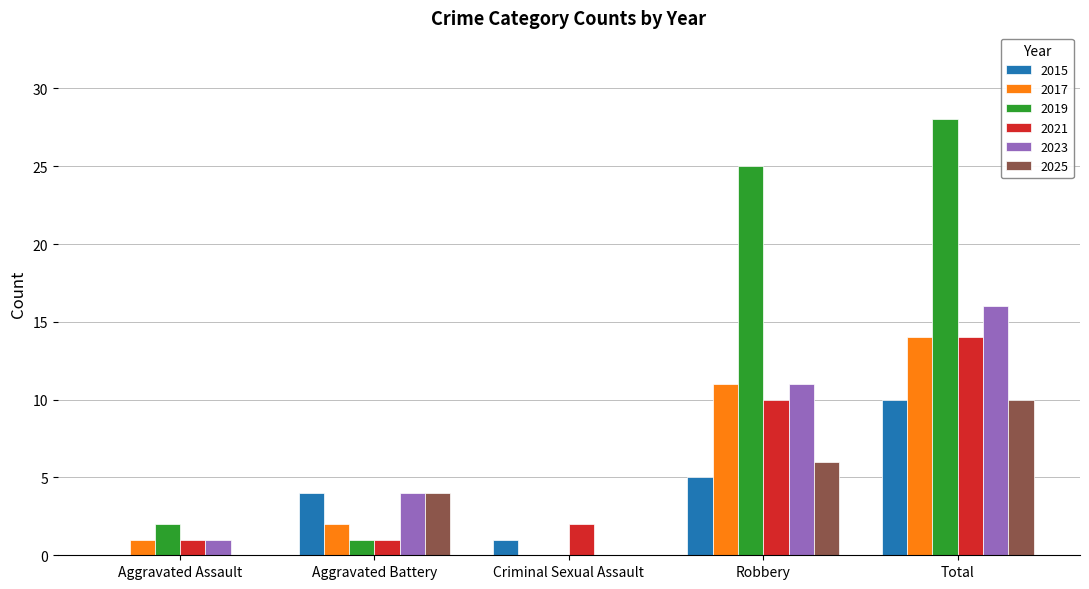

How many 2025 values are between 0 and 6?

4